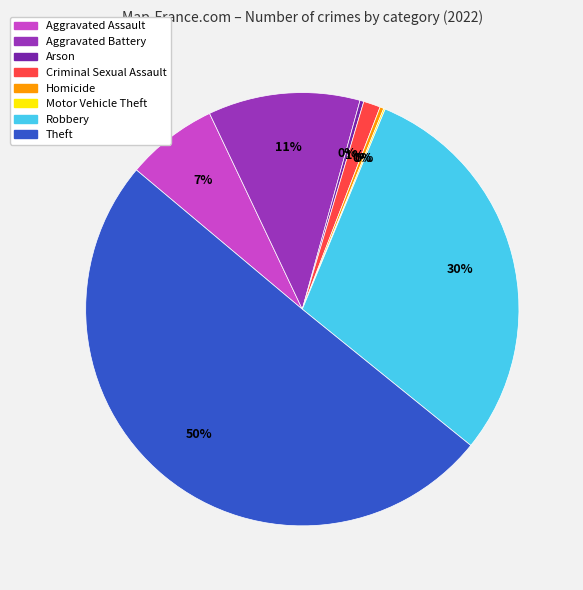

Combined, do Aggravated Assault and Criminal Sexual Assault account for over 50%?

No